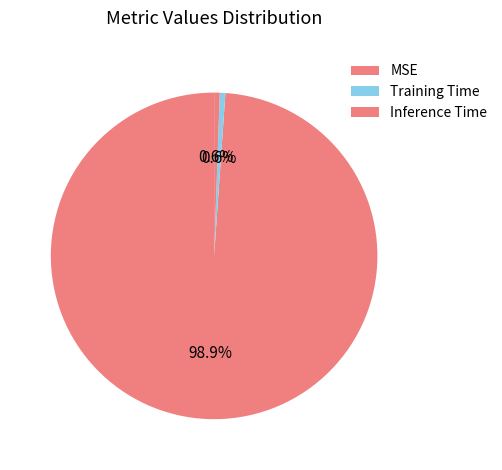

What is the largest slice in the pie chart?

MSE